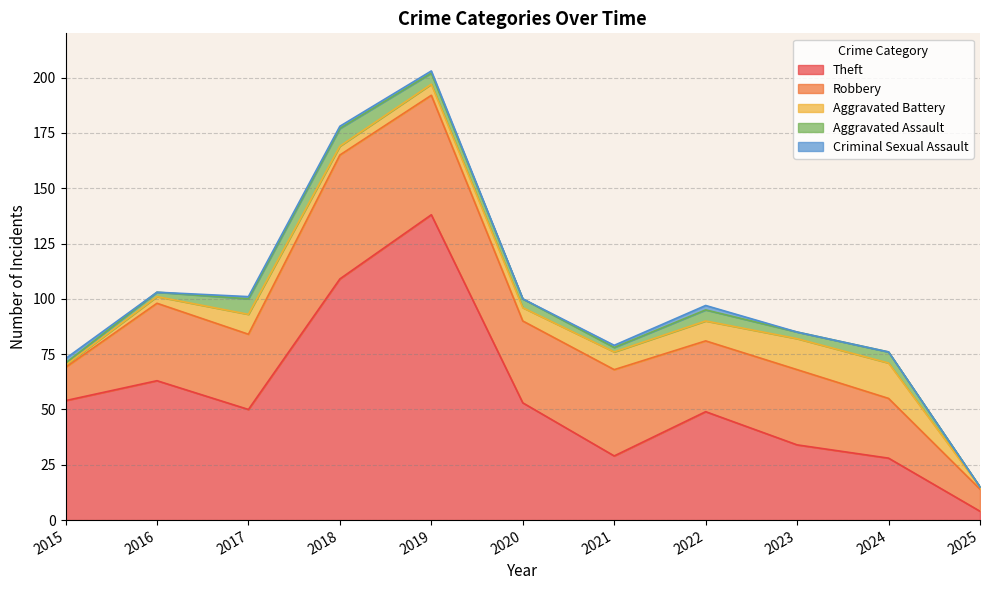

Rank the categories by Criminal Sexual Assault value from lowest to highest.

2016, 2020, 2023, 2024, 2025, 2017, 2018, 2019, 2021, 2015, 2022